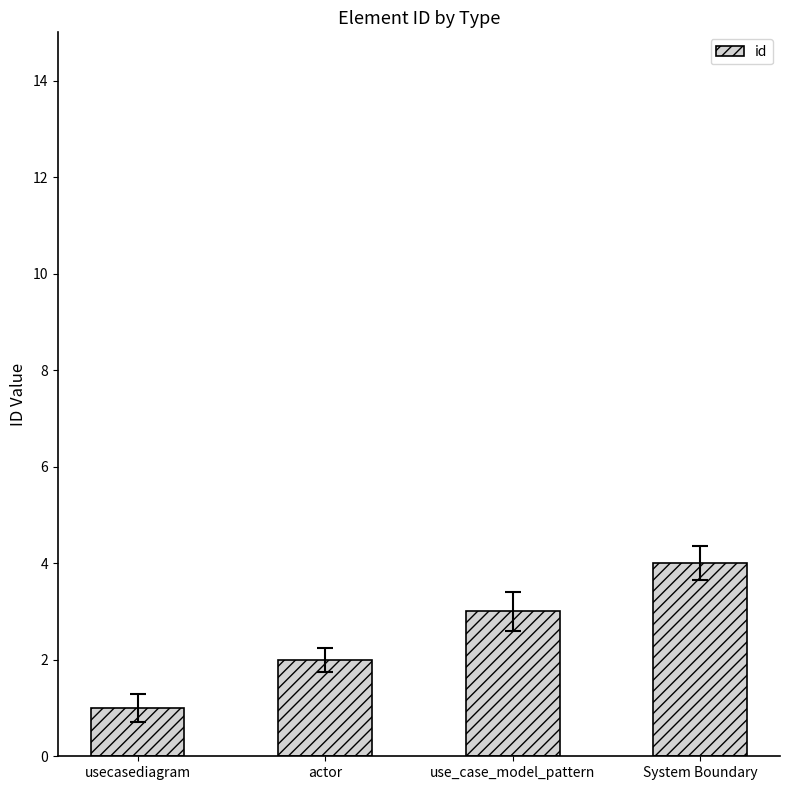

What is the approximate value at use_case_model_pattern?

3